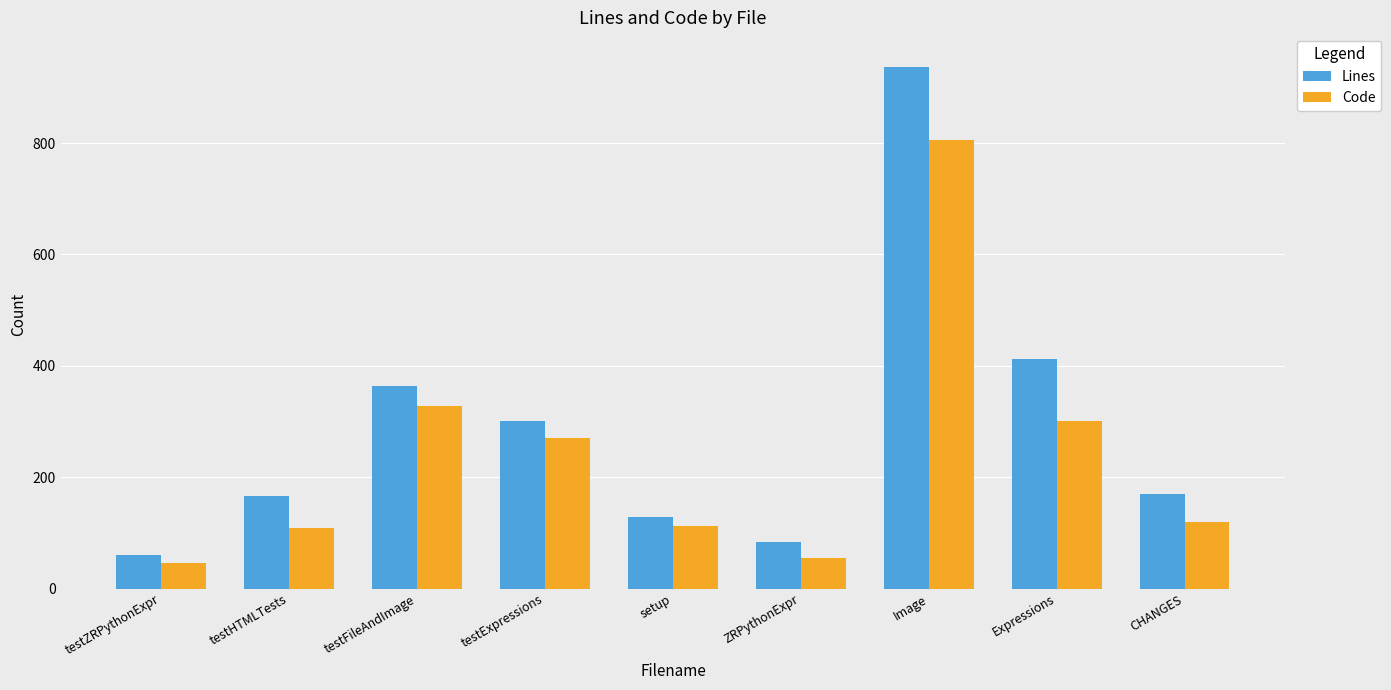

List the series in order of their overall mean, highest first.

Lines, Code